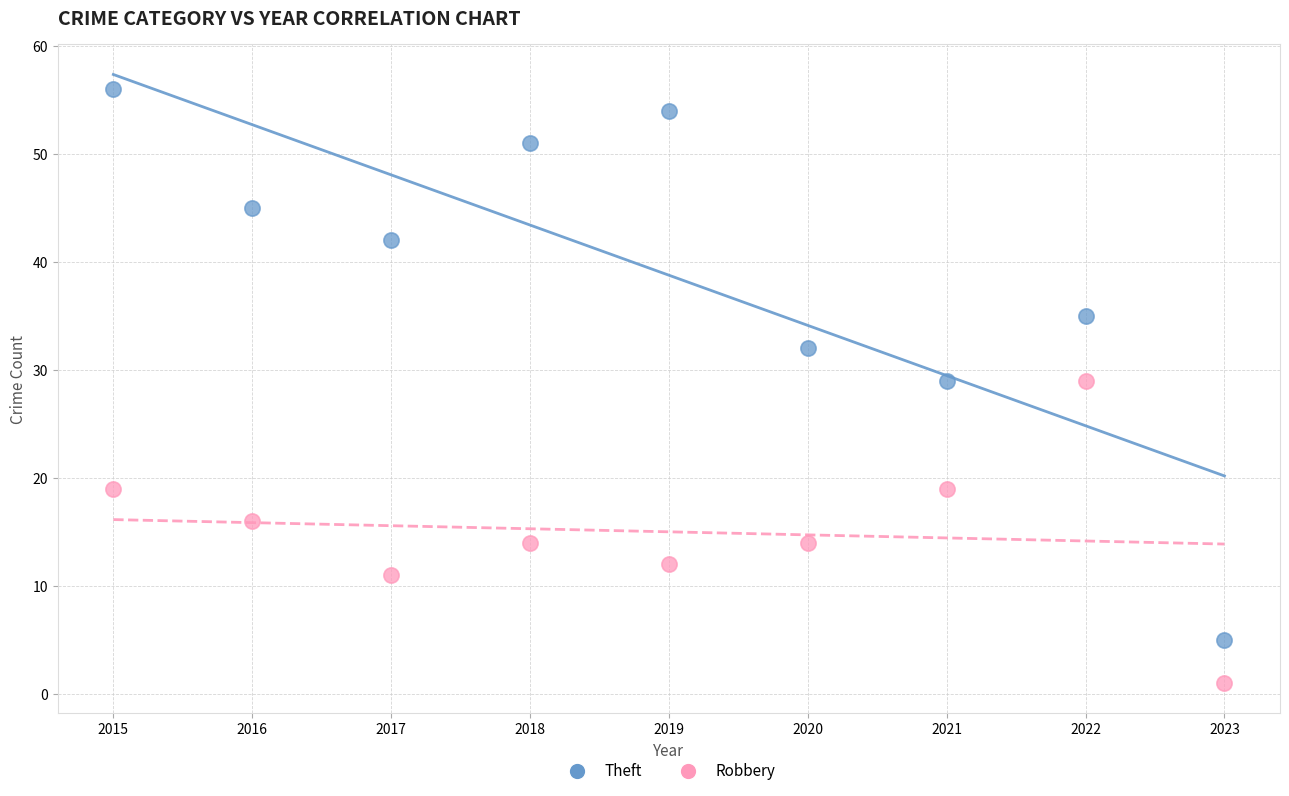

Which series contains the highest Y value?

Theft